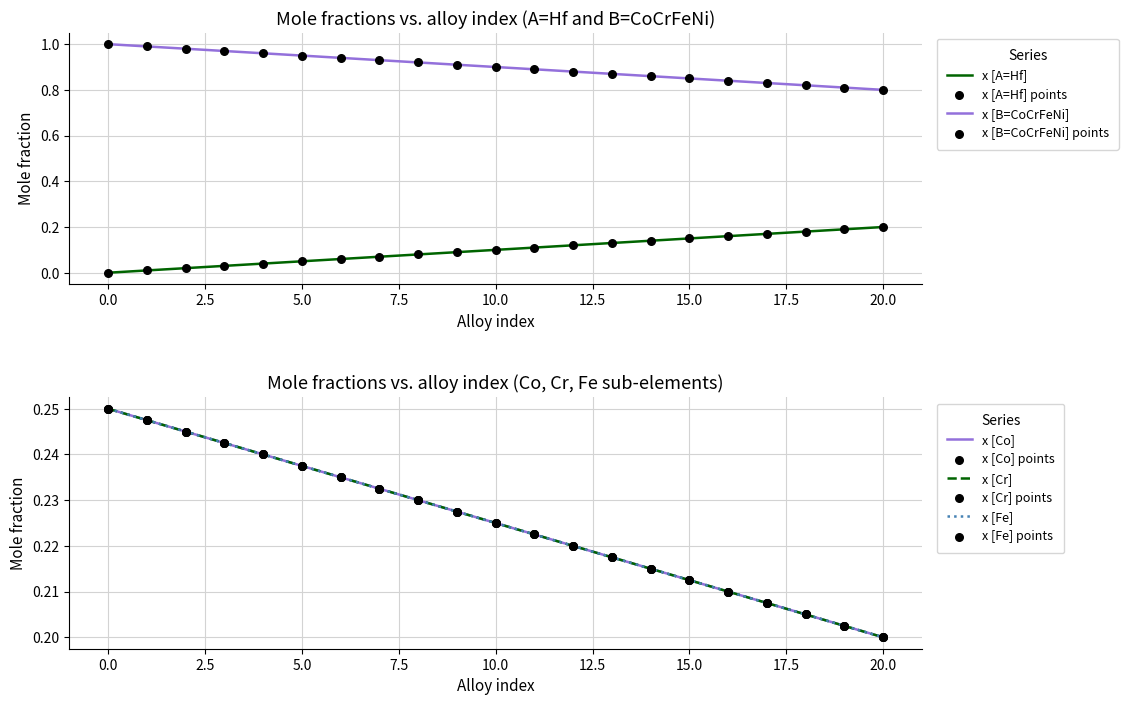

True or false: x [A=Hf] and x [B=CoCrFeNi] intersect in this chart.

False